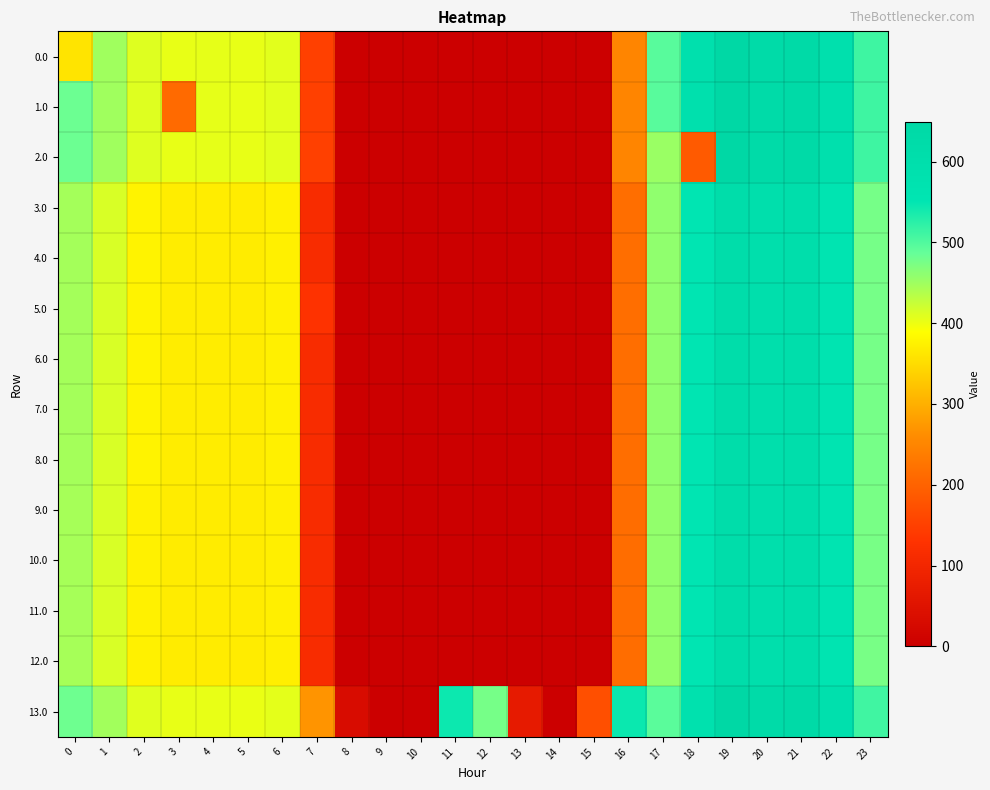

At which category is the sum across all series the highest?

19